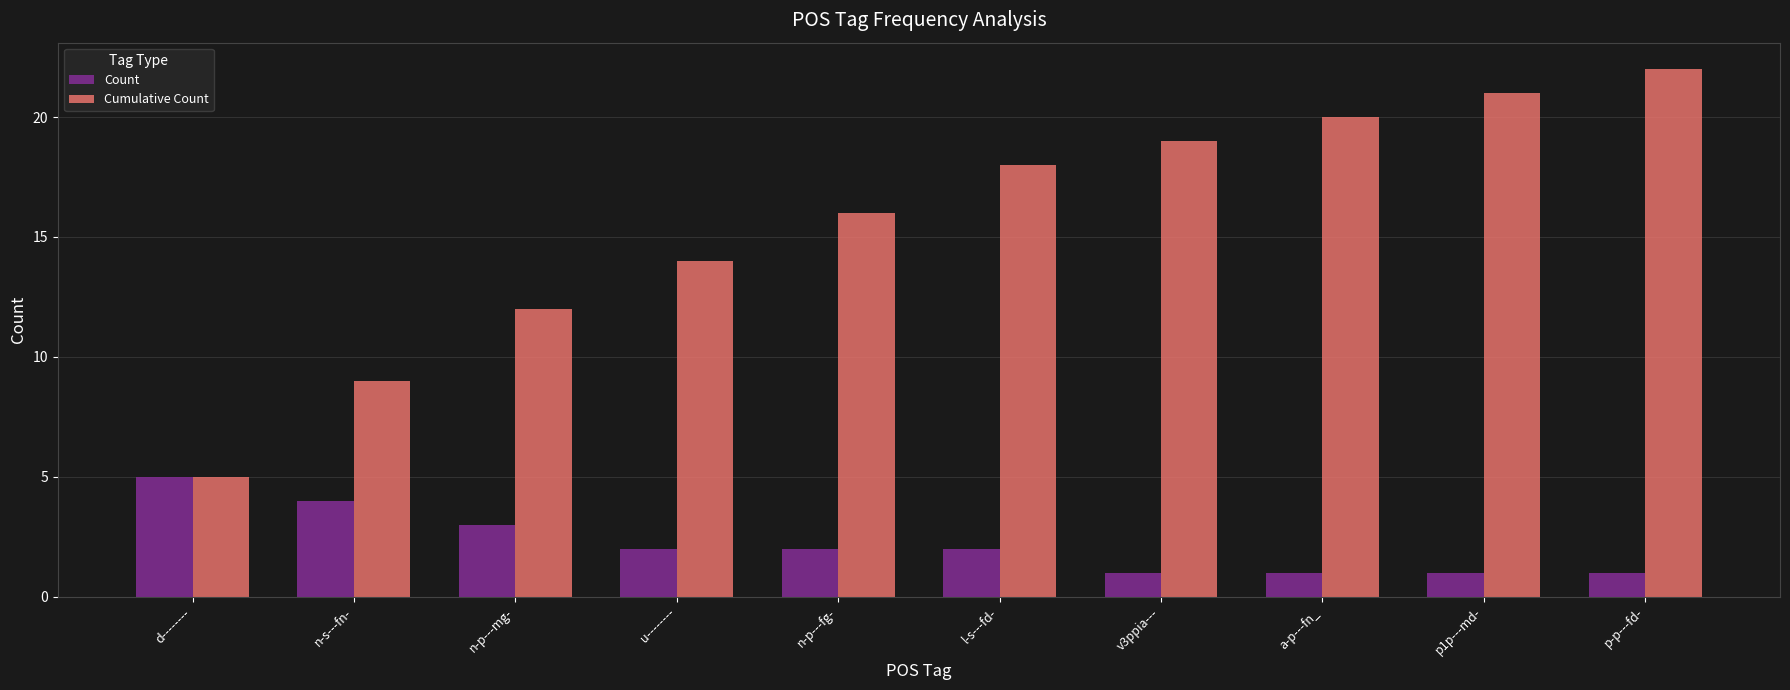

What is the total value across all series at p-p---fd-?

23